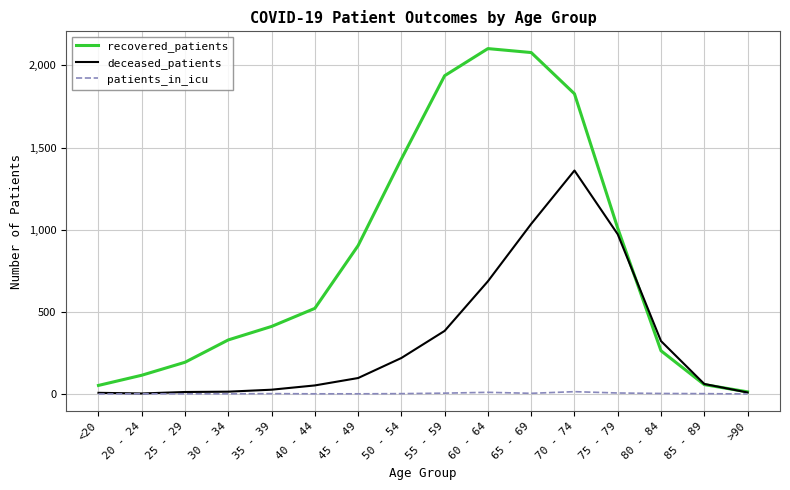

Is it true that recovered_patients equals 2718 at 70 - 74?

False